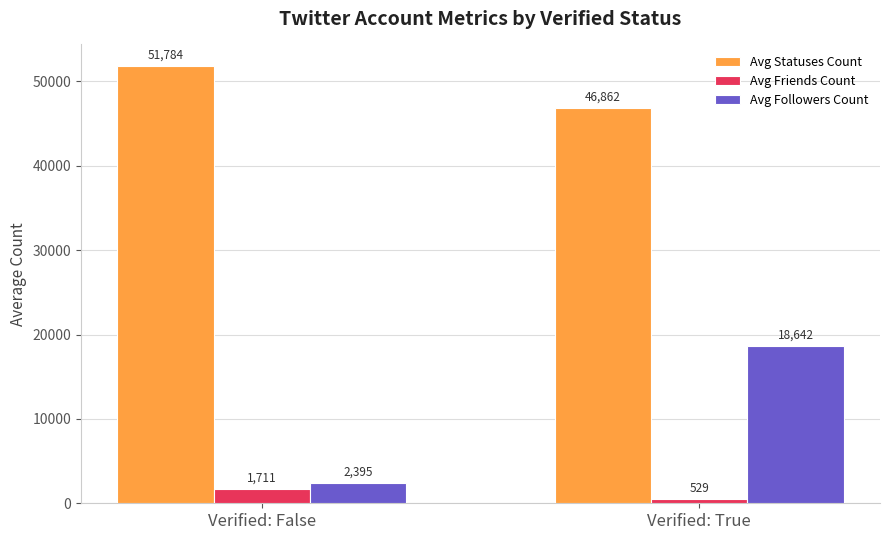

What are all the series names shown in the legend?

Avg Statuses Count, Avg Friends Count, Avg Followers Count